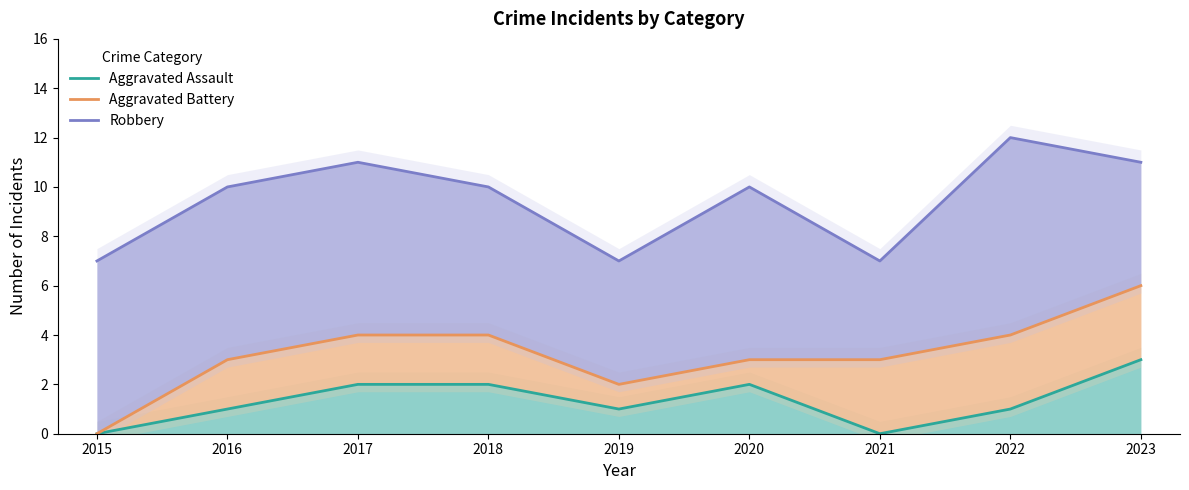

How many values in the Robbery series are below 10?

3